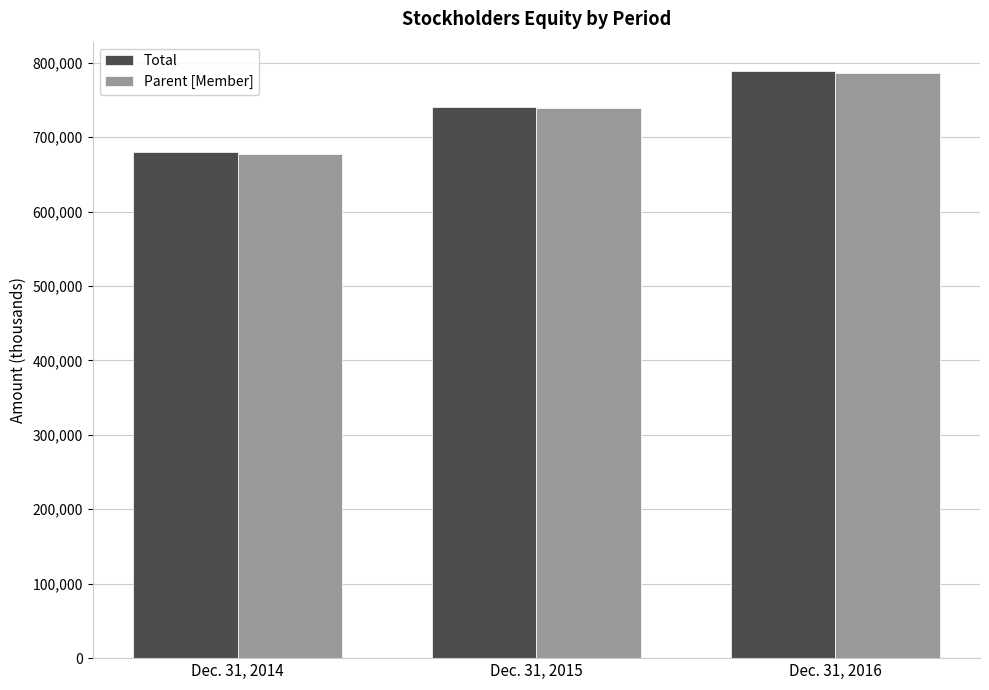

List the labels in order of Total value, largest first.

Dec. 31, 2016, Dec. 31, 2015, Dec. 31, 2014